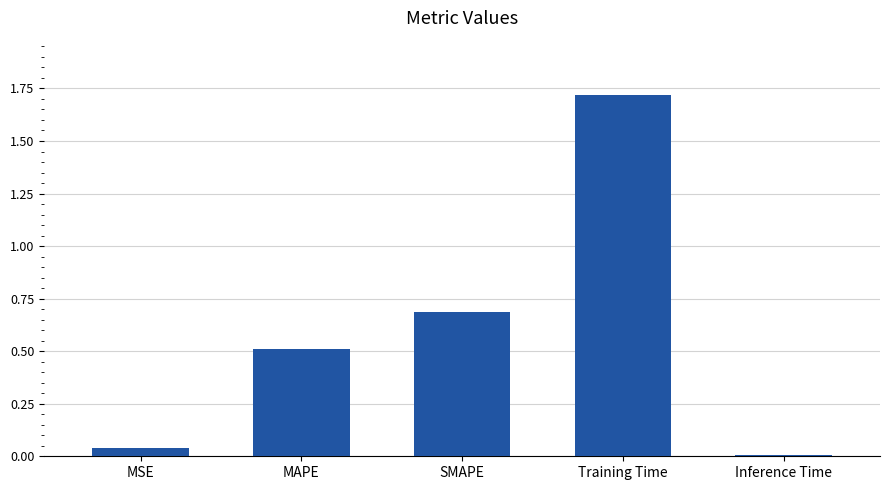

List the labels in order of value, smallest first.

Inference Time, MSE, MAPE, SMAPE, Training Time